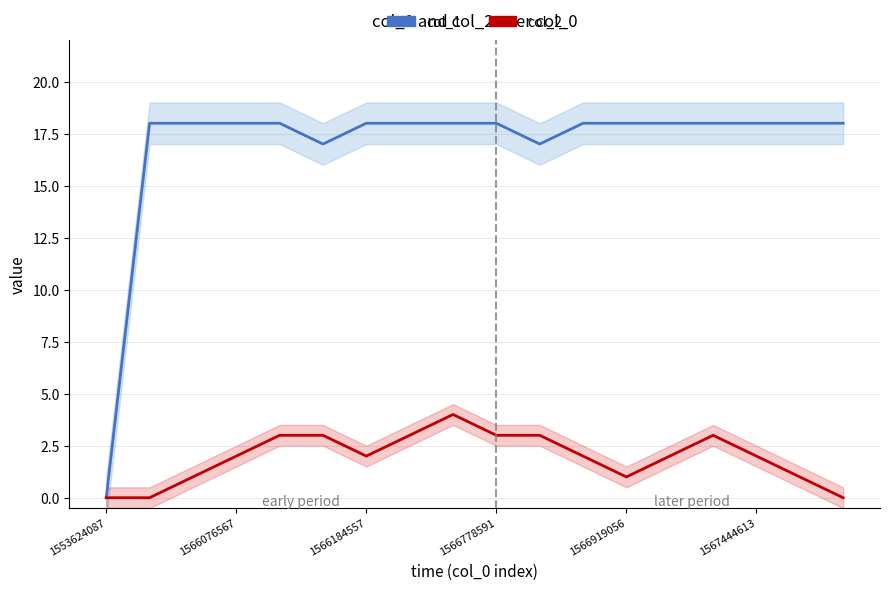

The col_2 series shows -2 at 1553624087. True or false?

False